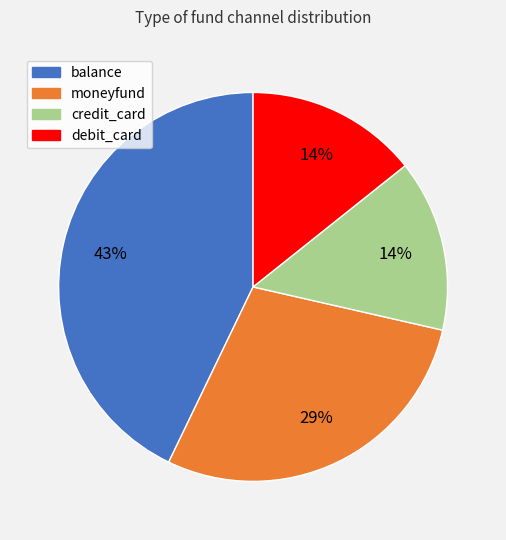

Does debit_card account for over 50% of the chart?

No